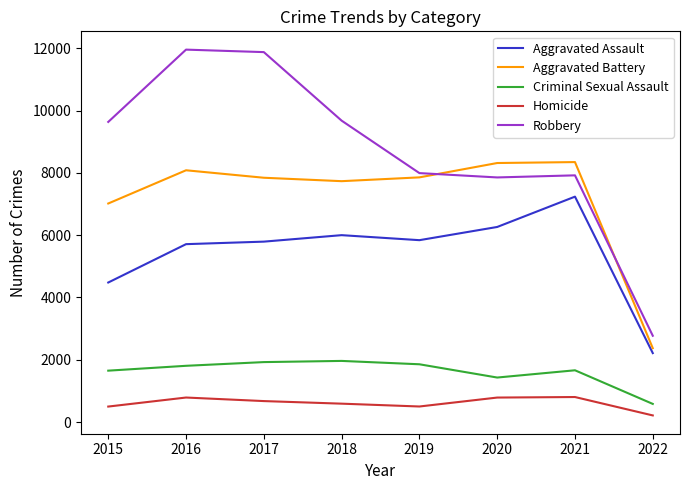

True or false: Homicide has a value of 496 at 2015.

True